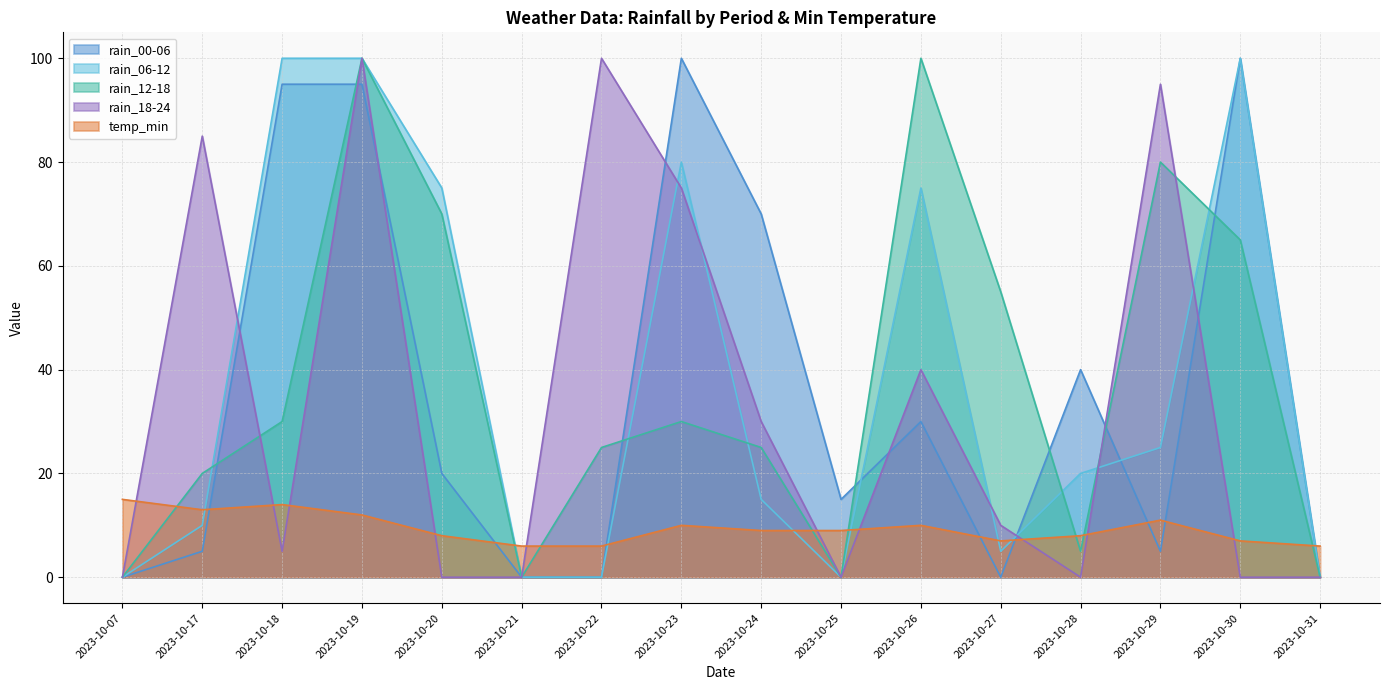

What is the spread (max minus min) of values at 2023-10-22?

100